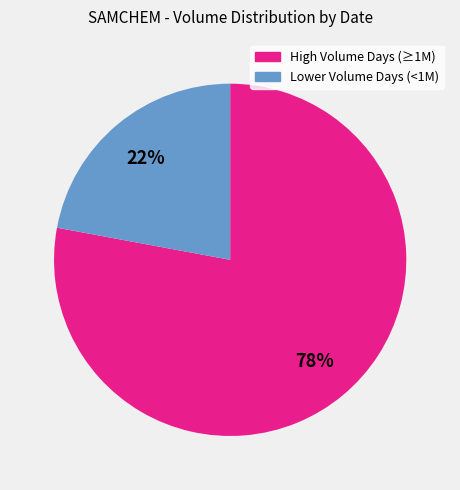

To the nearest percent, what is the average slice percentage?

50%